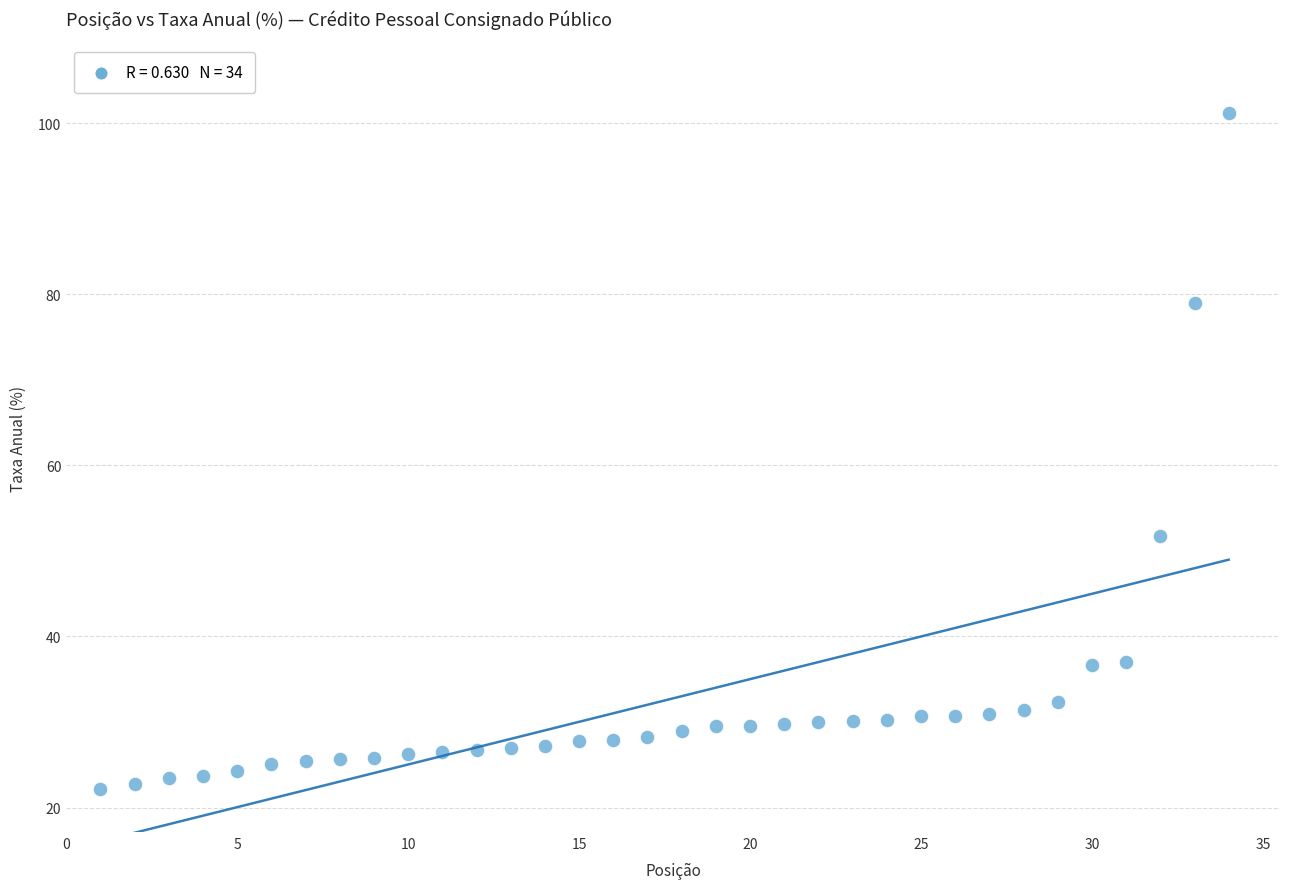

What Y value in the scatter plot is closest to 61?

51.7